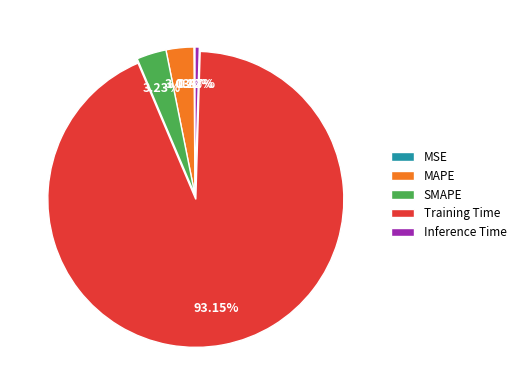

Is there a majority slice in this chart?

Yes